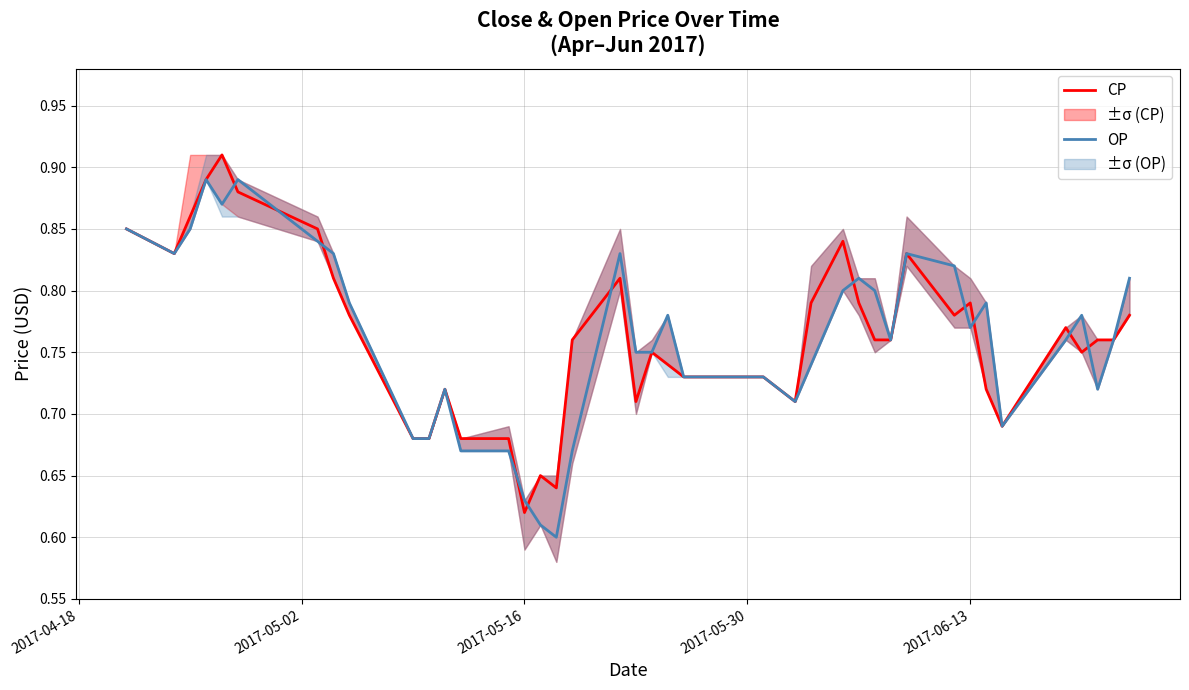

At which label is CP closest to 0?

2017-05-16